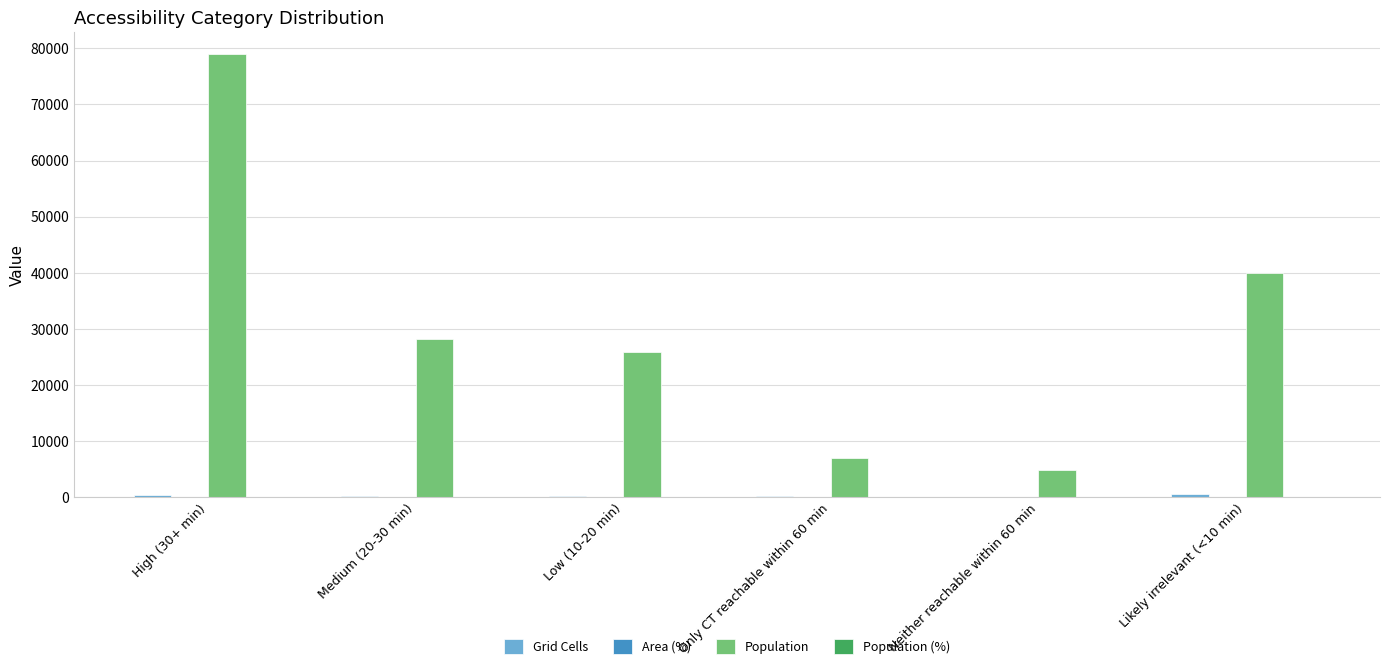

What is the maximum value for Population?

78957.0